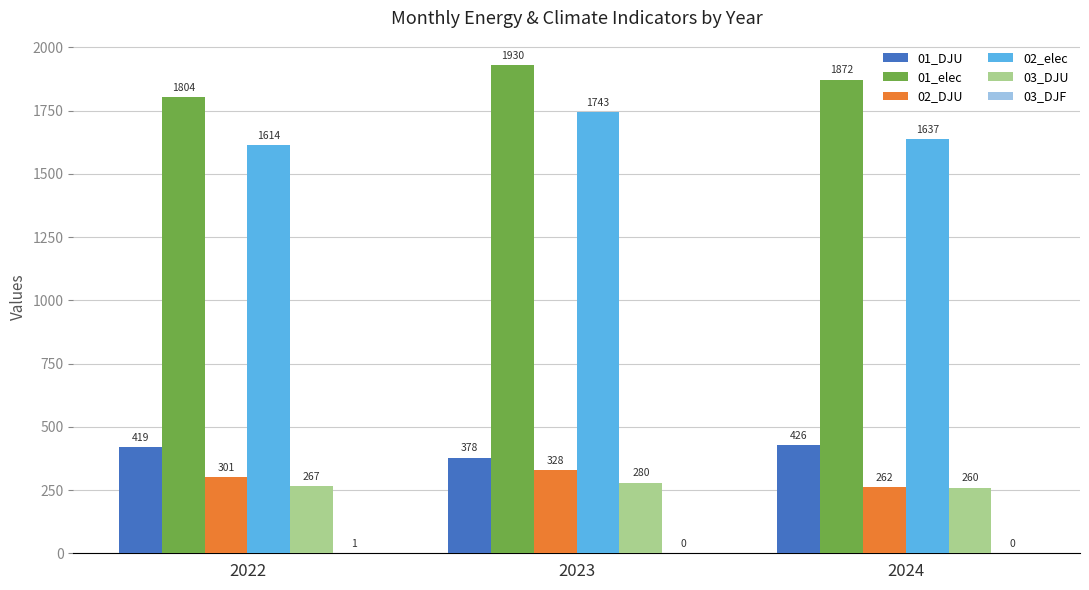

Where does the 02_DJU series first go above 301?

2022